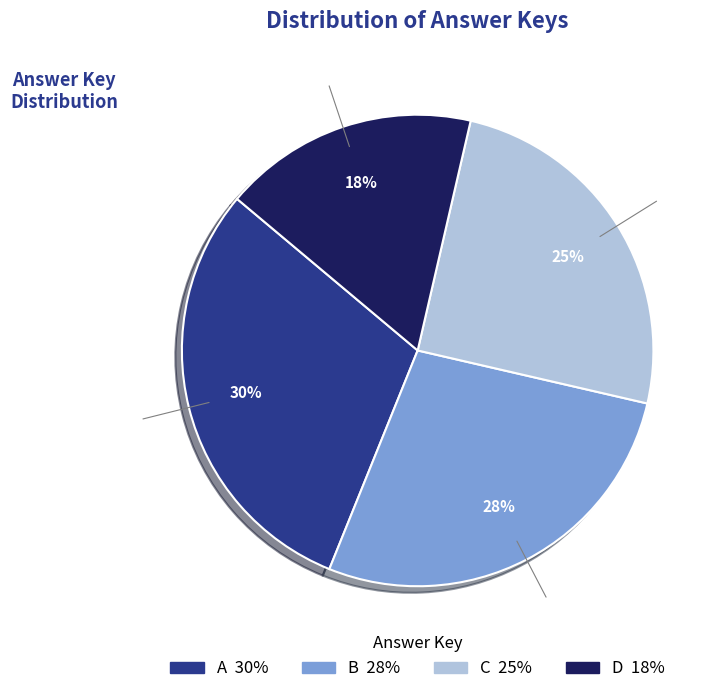

Does any single category account for the majority?

No